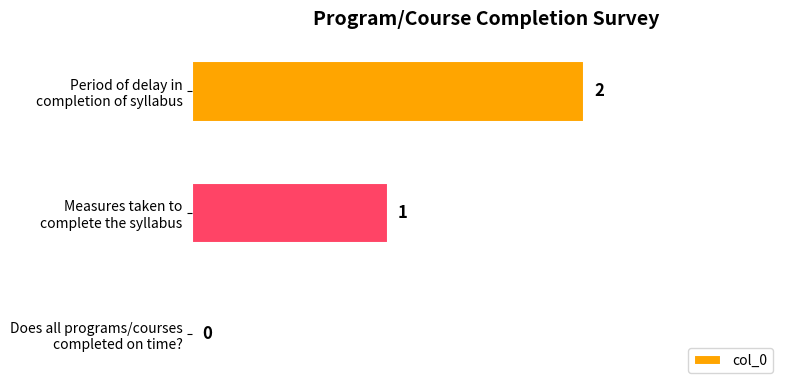

What is the sum of all values?

3